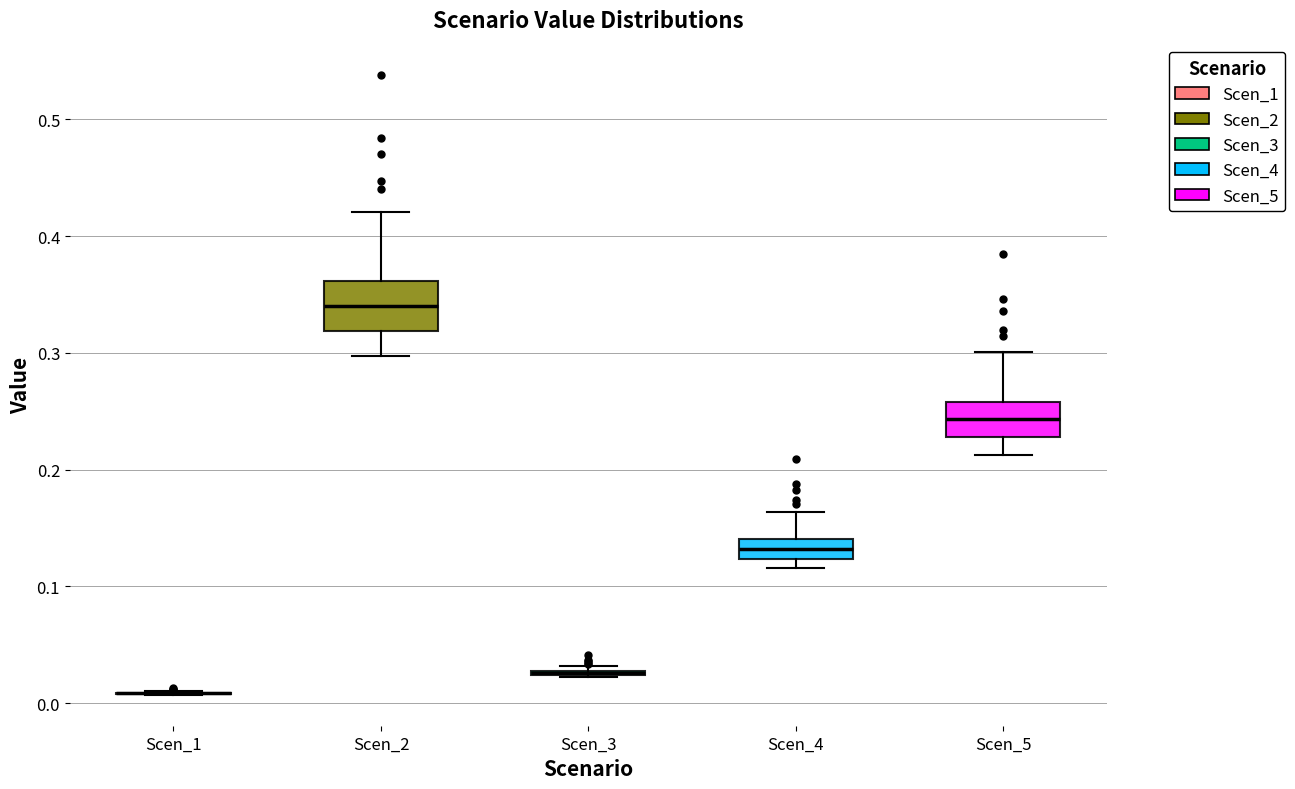

Reading left to right, transcribe this box plot: for each box, give where its median line is, the range the box spans, and where its two whiskers end, as read against the y-axis. The values are not printed on the chart, so give them approximately, as read against the axis.

Scen_1: box collapsed to a line at 0.01, whiskers 0.01 to 0.01
Scen_2: median 0.34, box 0.32 to 0.36, whiskers 0.30 to 0.42
Scen_3: box collapsed to a line at 0.03, whiskers 0.02 to 0.03
Scen_4: median 0.13, box 0.12 to 0.14, whiskers 0.12 (just below the box's lower edge) to 0.16
Scen_5: median 0.24, box 0.23 to 0.26, whiskers 0.21 to 0.30